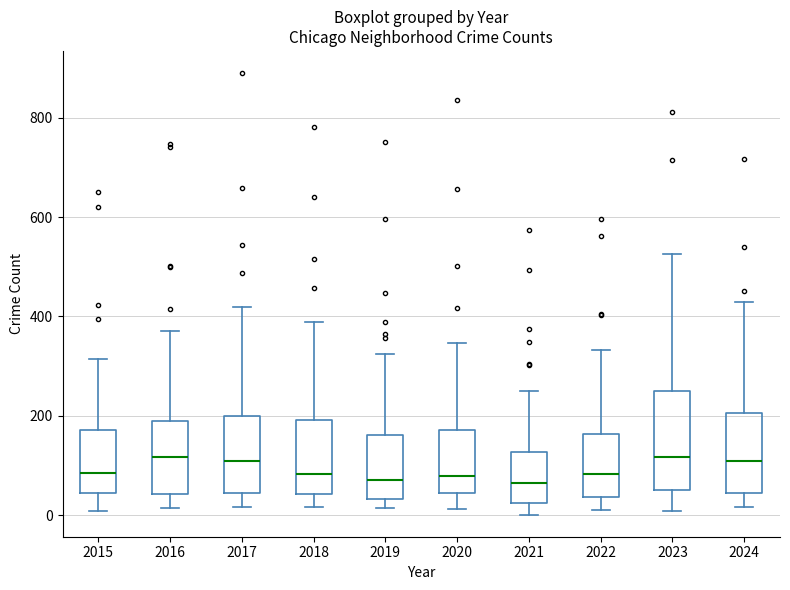

Which box is the tallest, from its lower edge to its upper edge?

2023